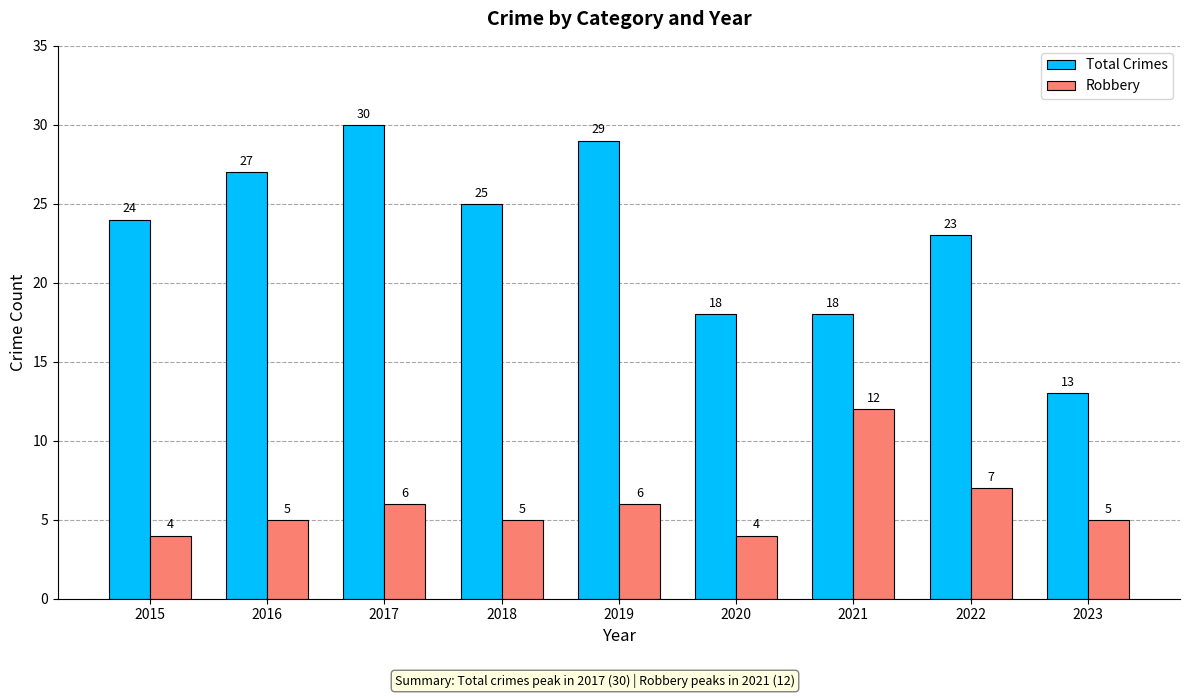

Which series changed the most between 2015 and 2017?

Total Crimes